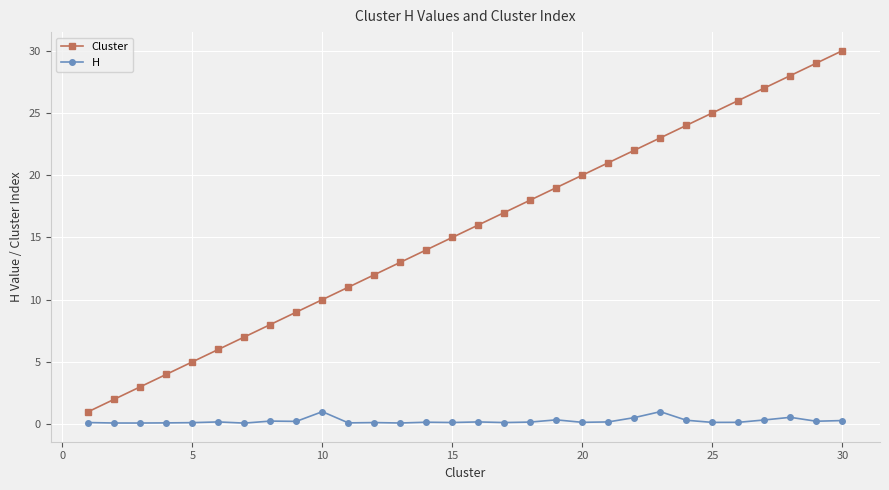

Rank the series by their average value, from lowest to highest.

H, Cluster